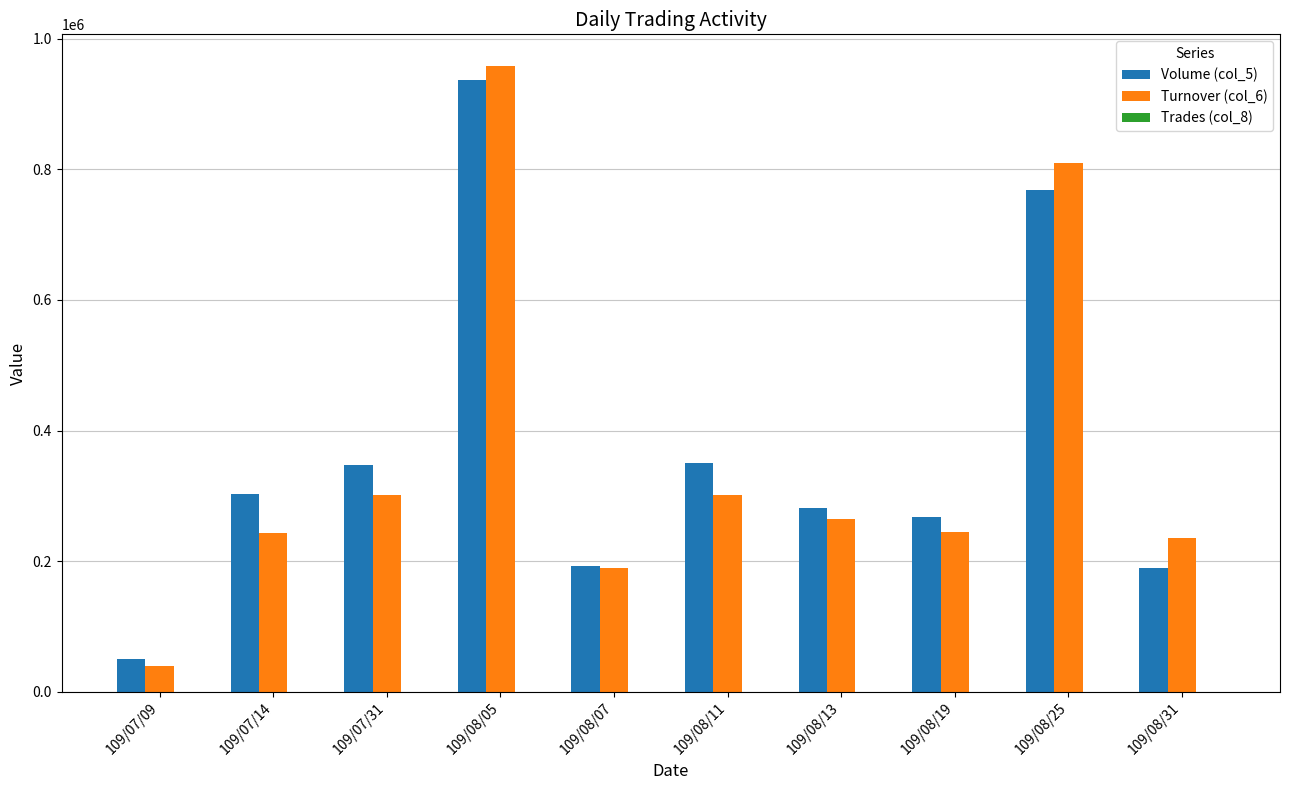

What is the approximate value of Volume (col_5) at 109/08/25?

769000